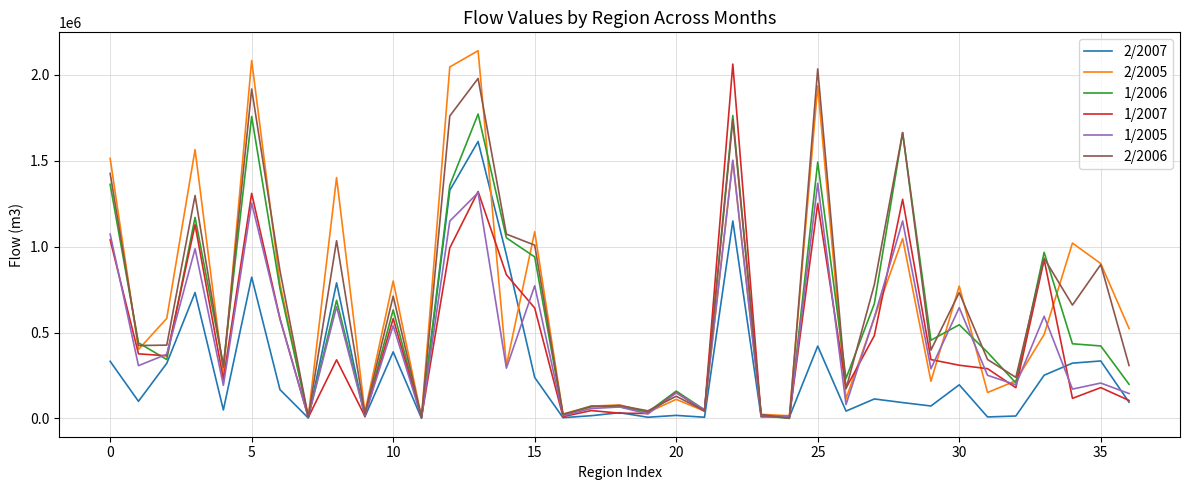

What is the greatest value displayed?

2141402.8